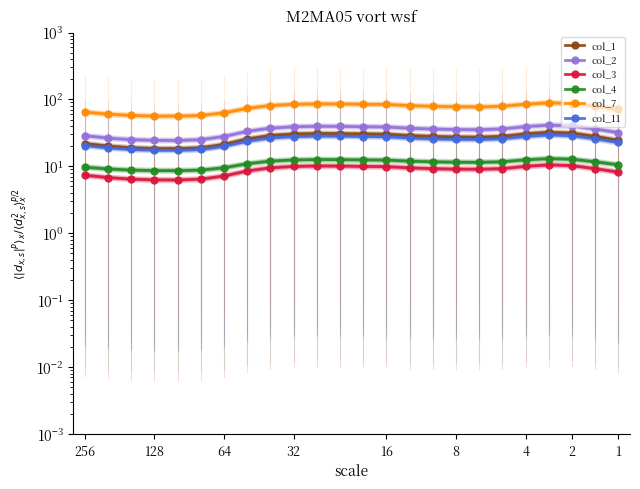

Which category has the highest value across all series?

20